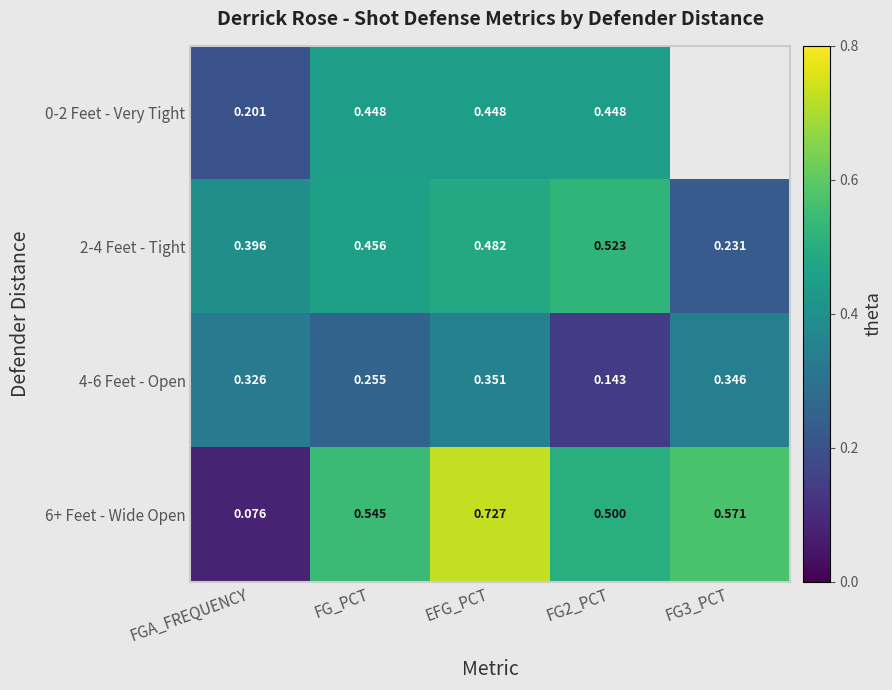

Which category has the lowest value in the 6+ Feet - Wide Open series?

FGA_FREQUENCY